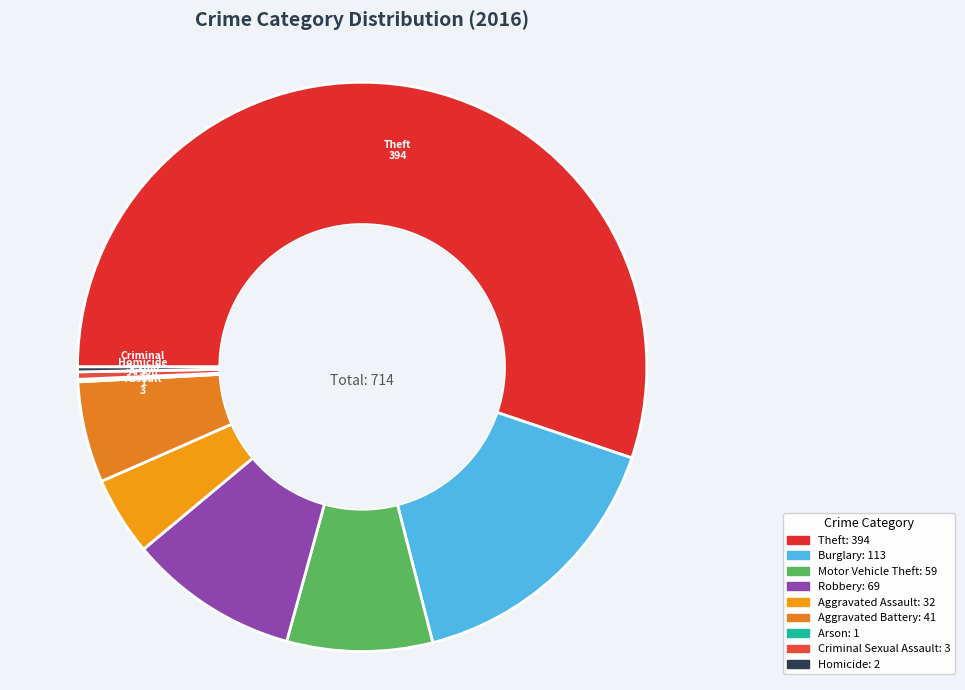

How many segments does this pie chart have?

9